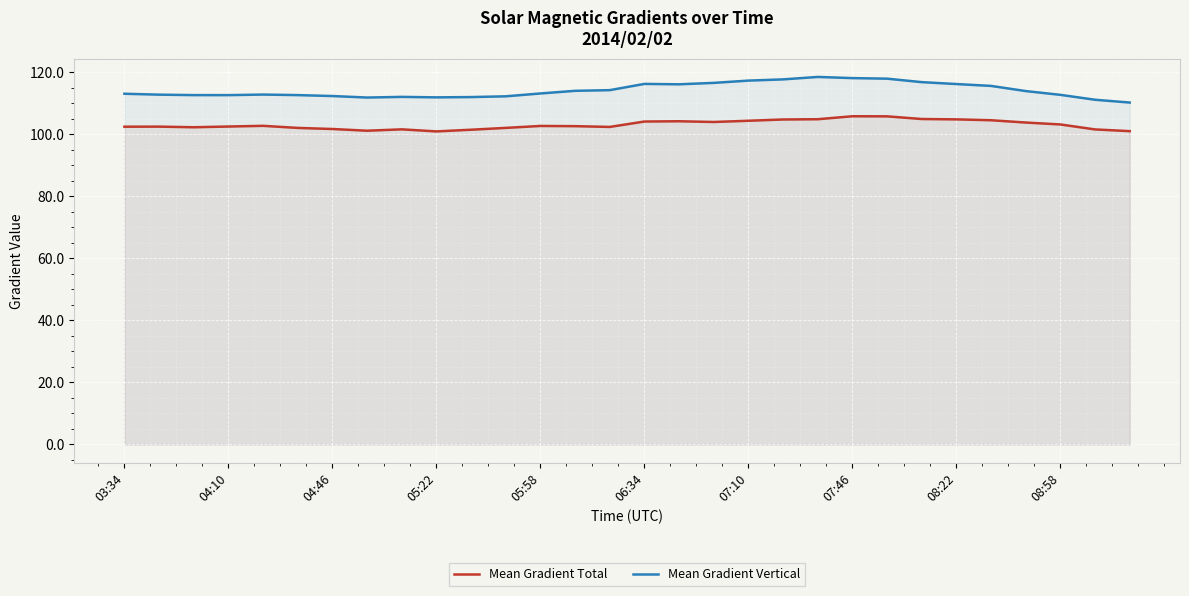

How many distinct data groups are displayed?

2